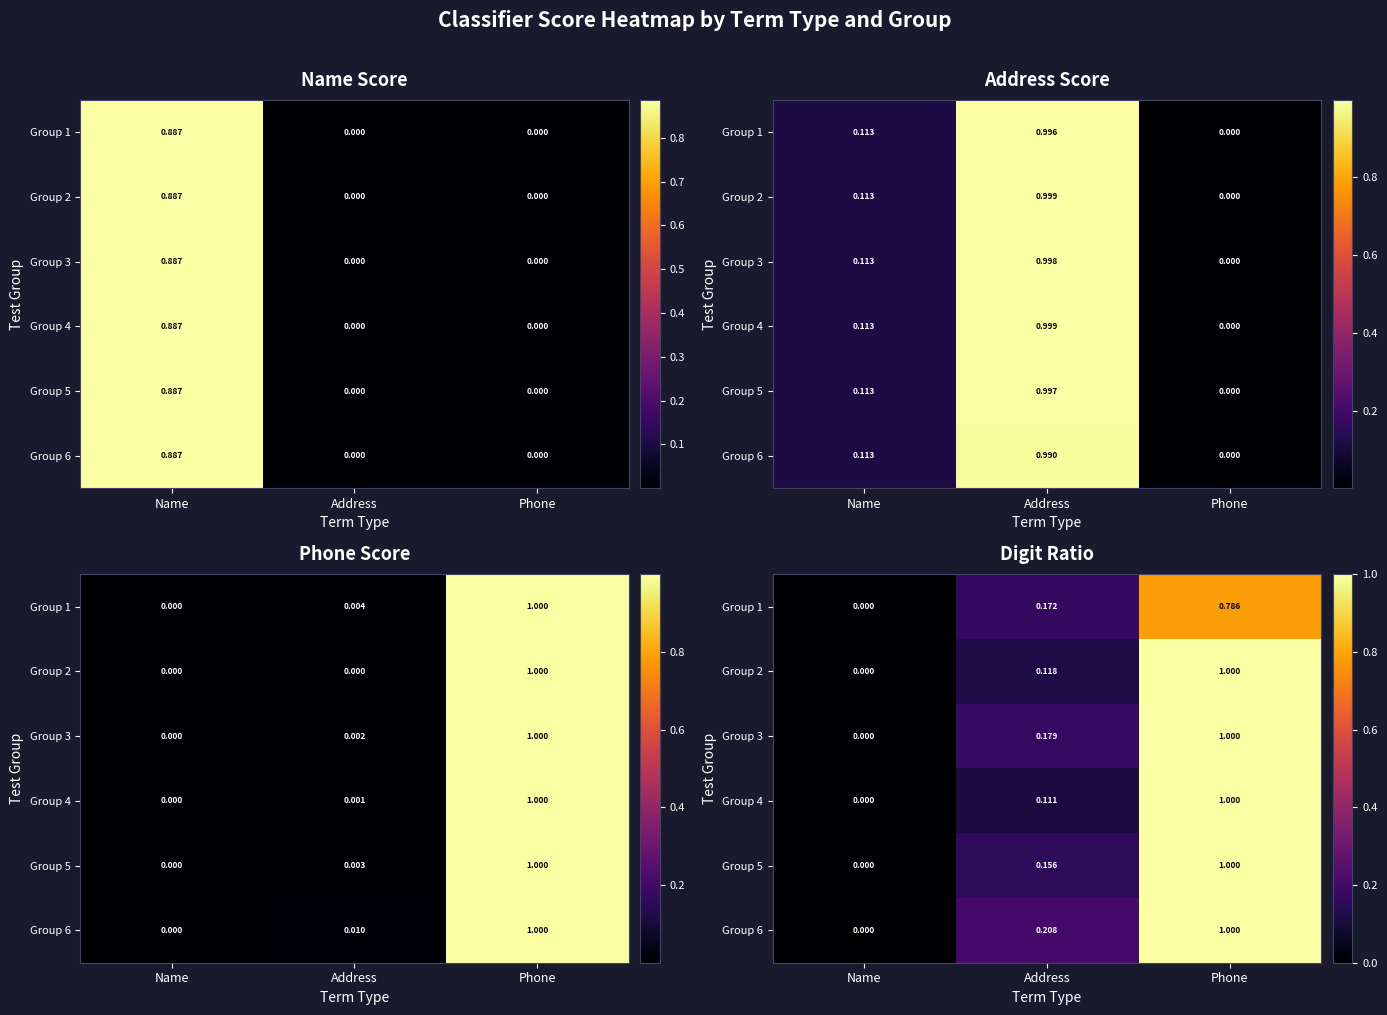

What is the difference between the maximum and minimum values in the Group 3 series?

1.0